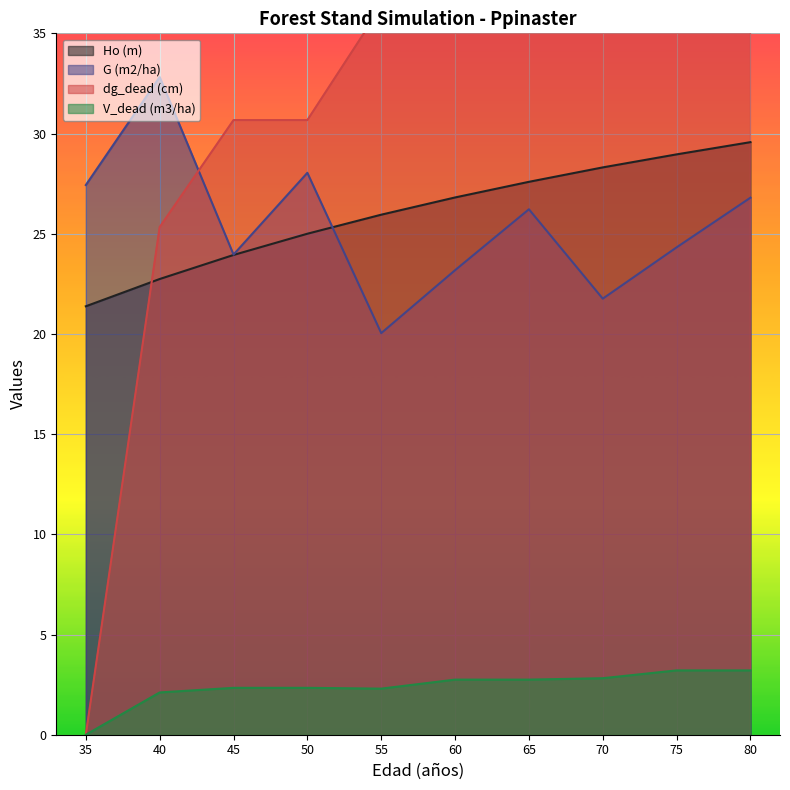

Is it true that Ho (m) equals 29.0 at 75?

True